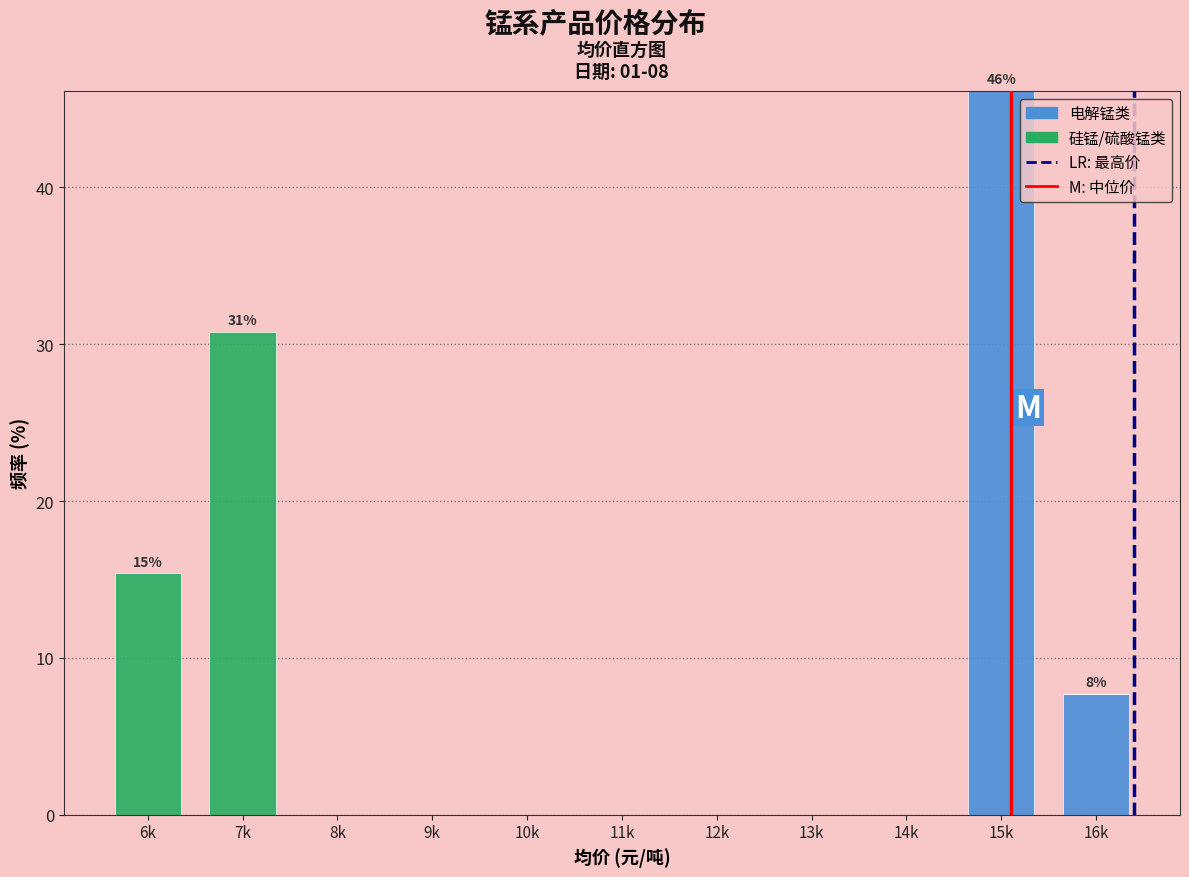

Reading left to right, list the values for the 电解锰类 series.

6k=0.0	7k=0.0	8k=0.0	9k=0.0	10k=0.0	11k=0.0	12k=0.0	13k=0.0	14k=0.0	15k=46.2	16k=7.7